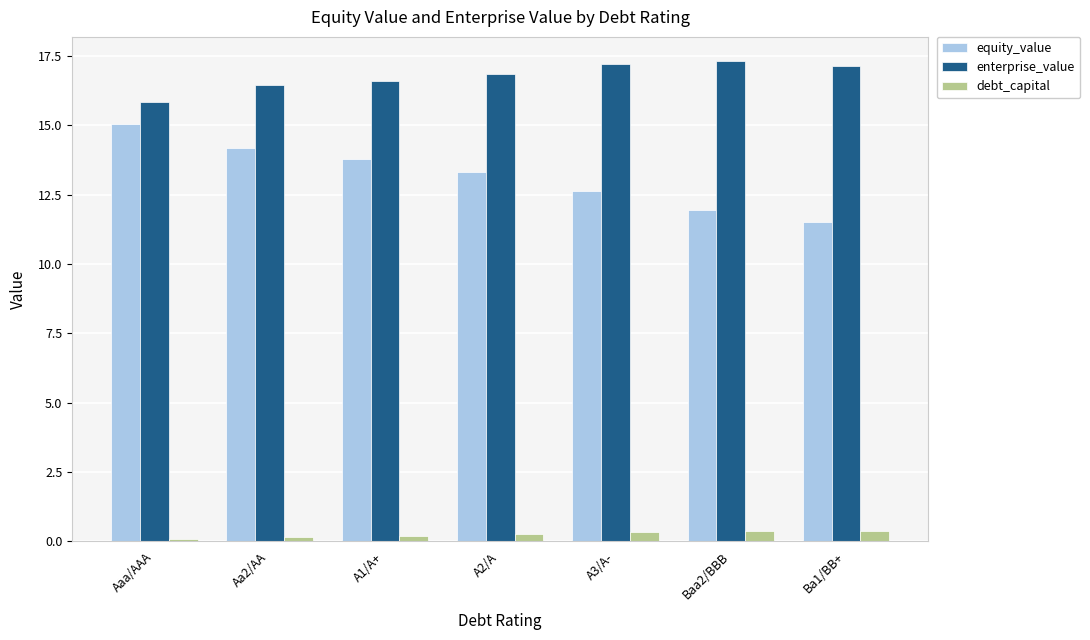

What is the highest value of the enterprise_value series?

17.3